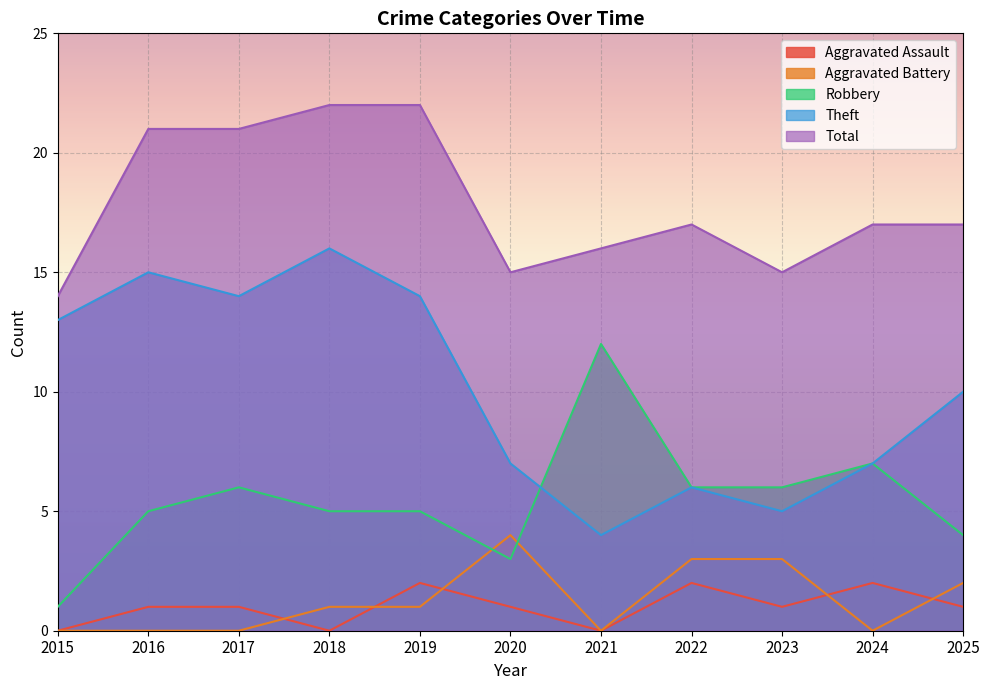

Which series has the largest total across all categories?

Total